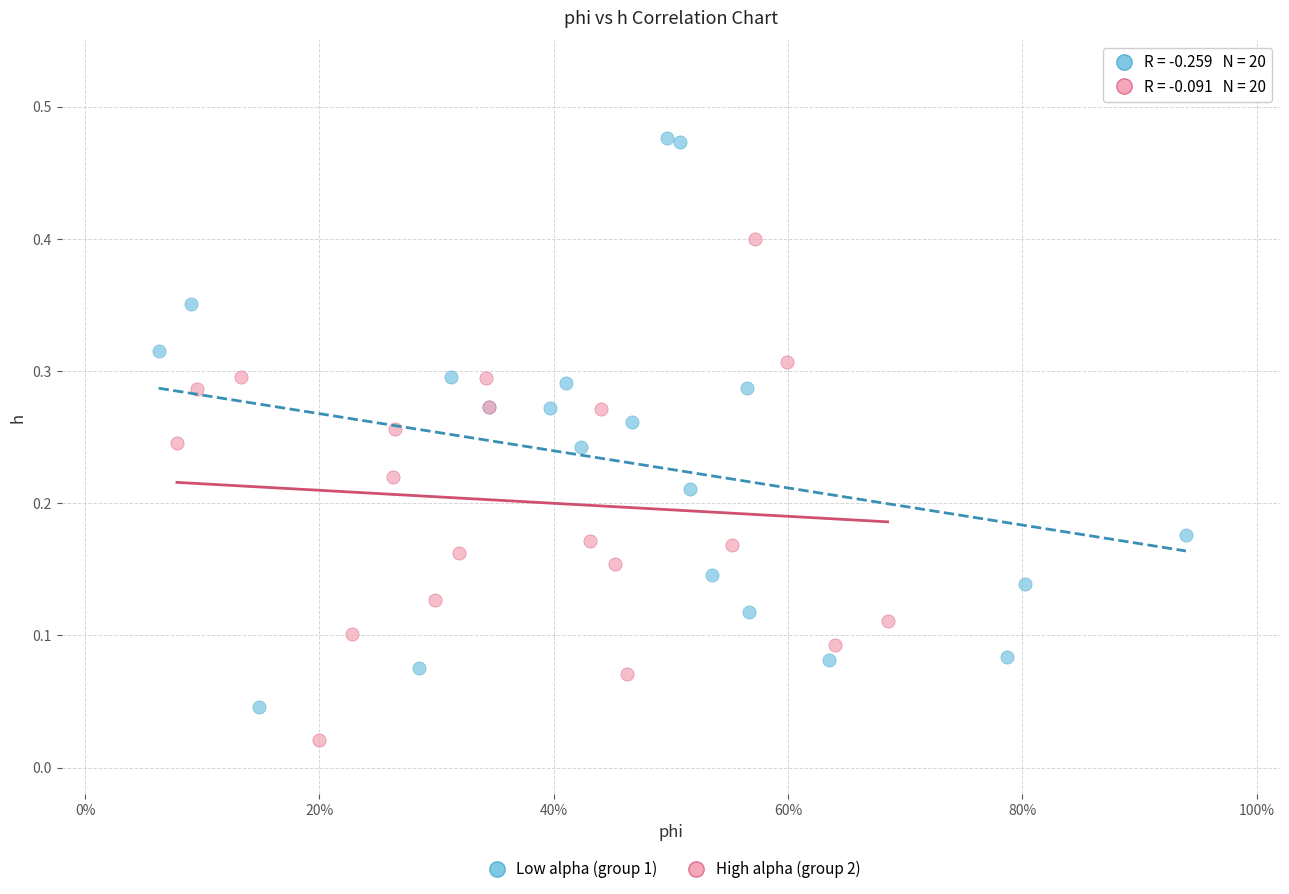

Which series has the largest Y range (max minus min)?

Low alpha (group 1)